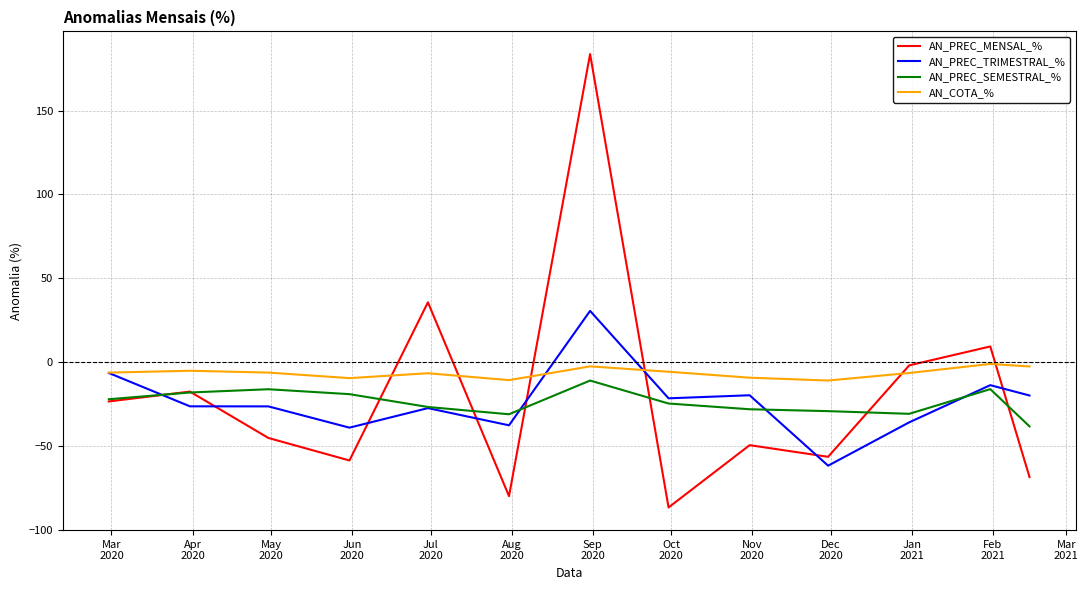

What is the greatest value displayed?

183.7